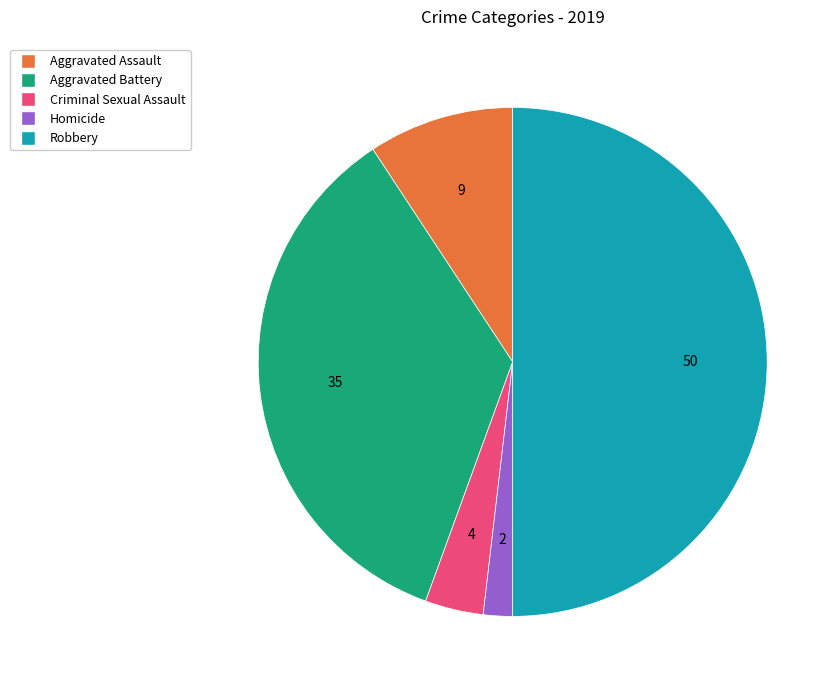

Is the sum of Aggravated Battery and Robbery greater than half?

Yes